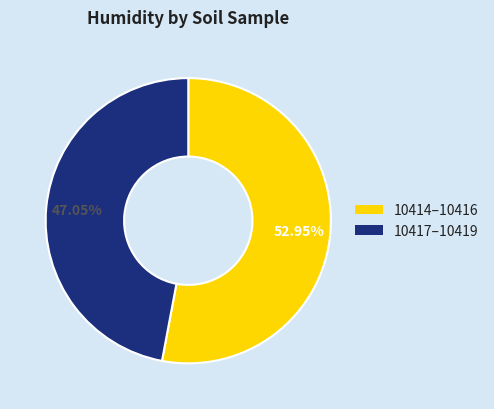

How many segments does this pie chart have?

2